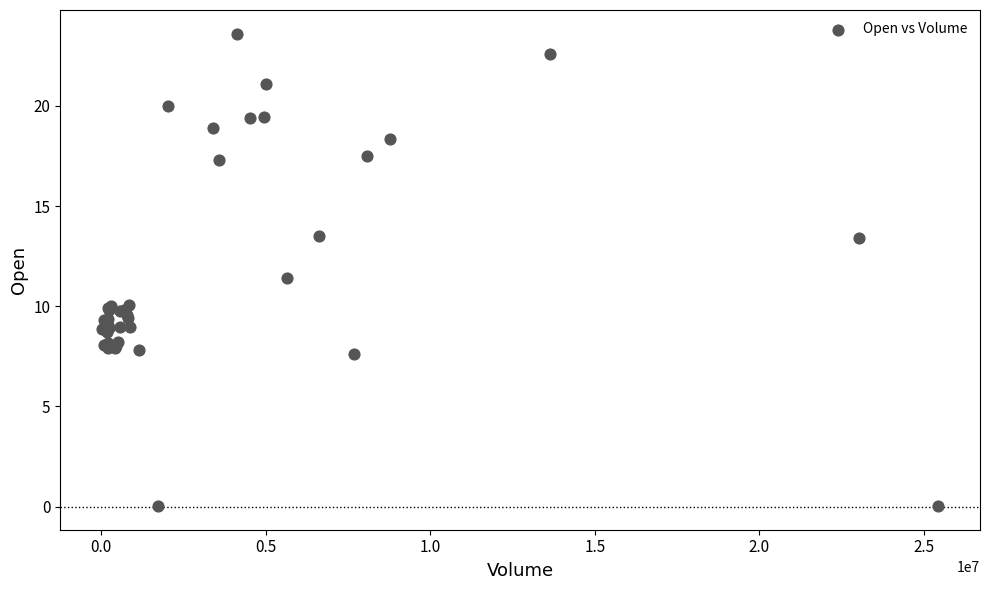

What Y value in the scatter plot is closest to 11?

11.4